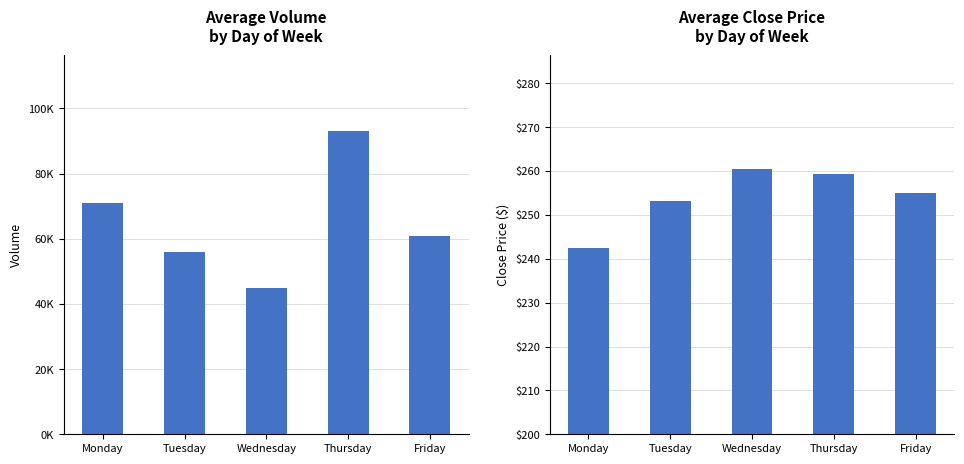

List the labels in order of Volume value, largest first.

Thursday, Monday, Friday, Tuesday, Wednesday